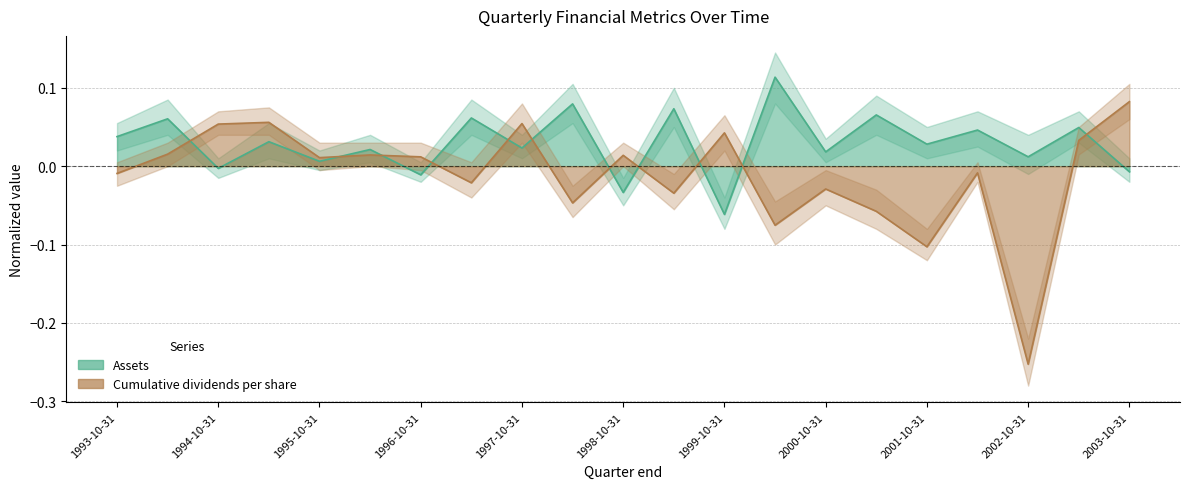

How many data points in Assets are above 0?

16